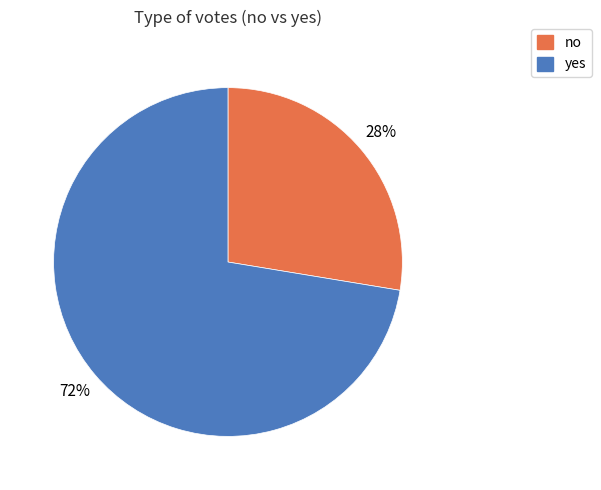

Which slice is the largest?

yes